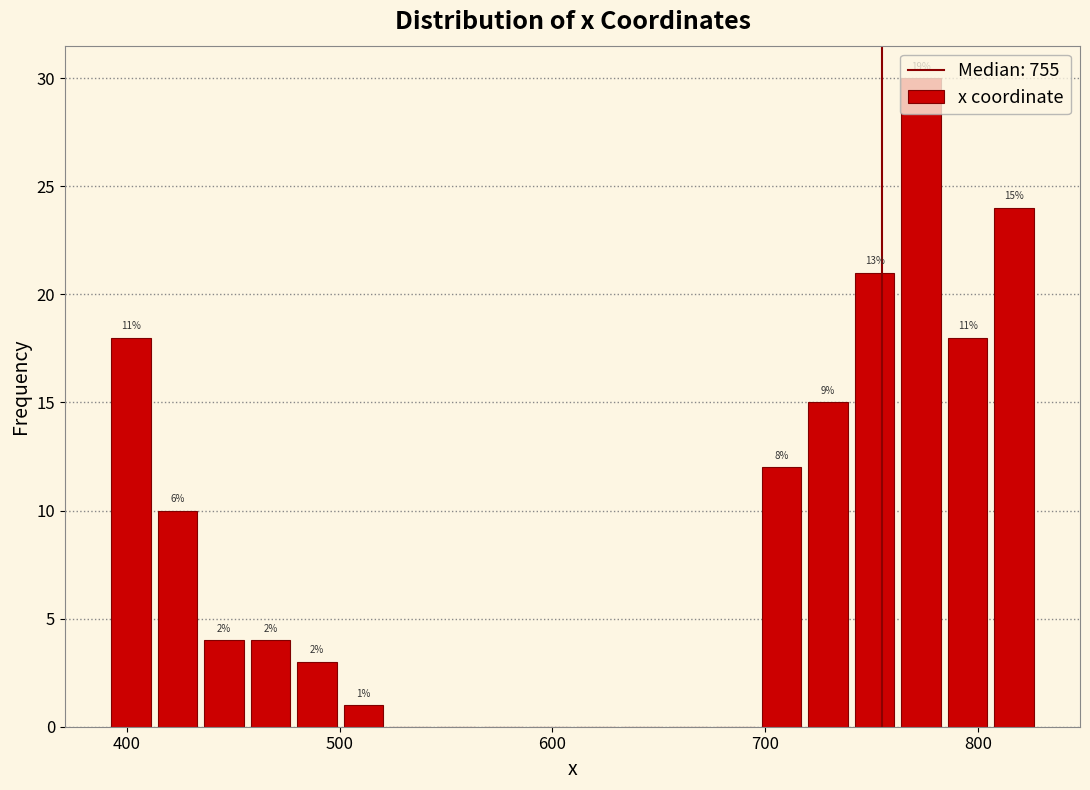

Around what value on the x-axis is the tallest bar? Give the approximate position of its centre, as read against the axis.

770